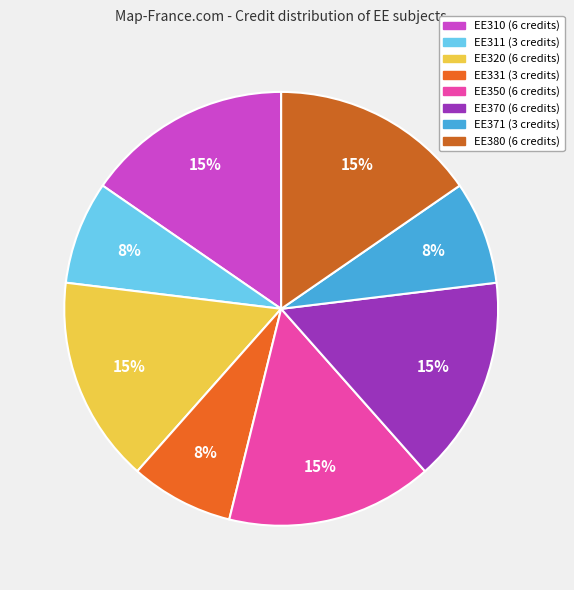

The EE331 slice represents 1% of the pie. True or false?

False